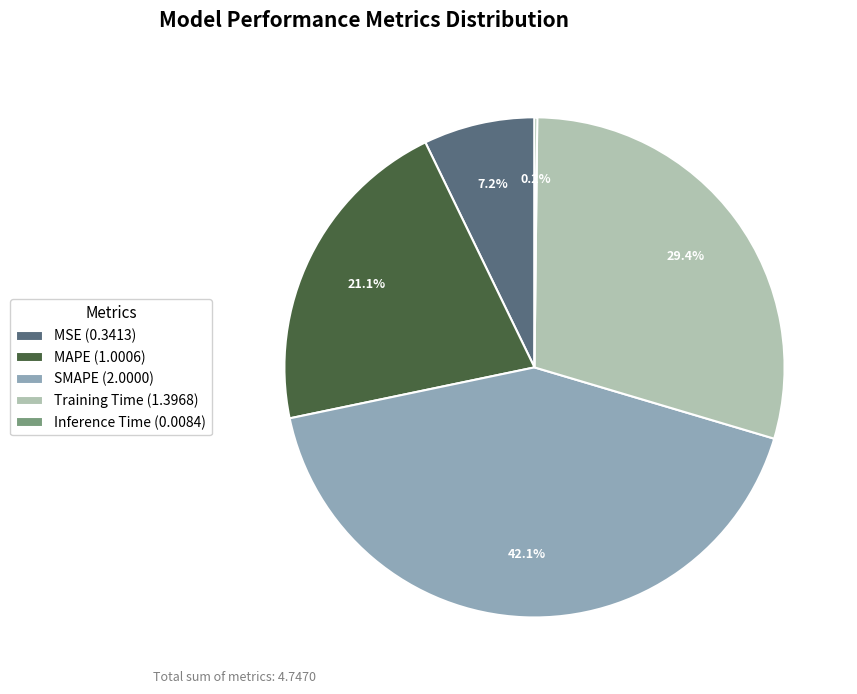

Which category has the biggest portion of the pie?

SMAPE